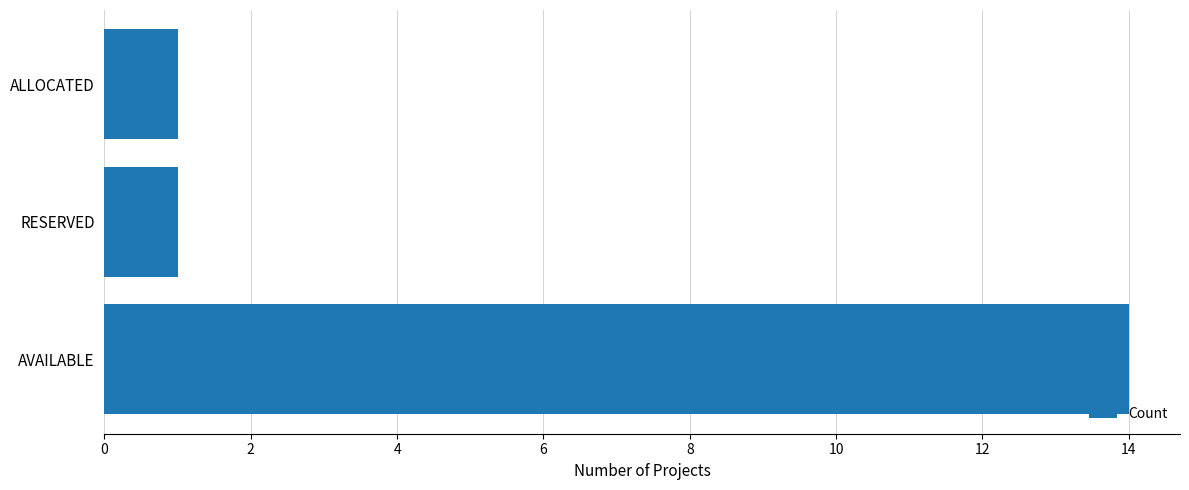

Between RESERVED and AVAILABLE, which is larger?

AVAILABLE